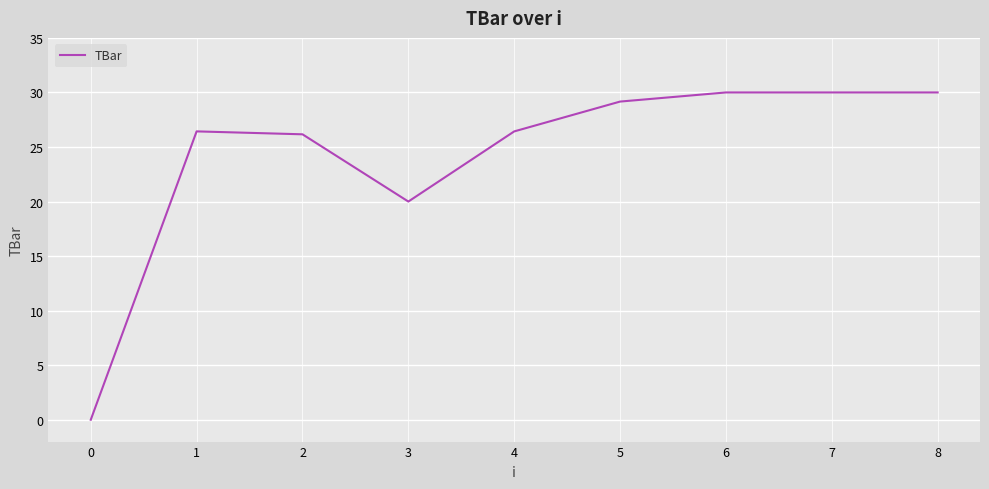

What is the difference between the values at 3 and 2?

6.2